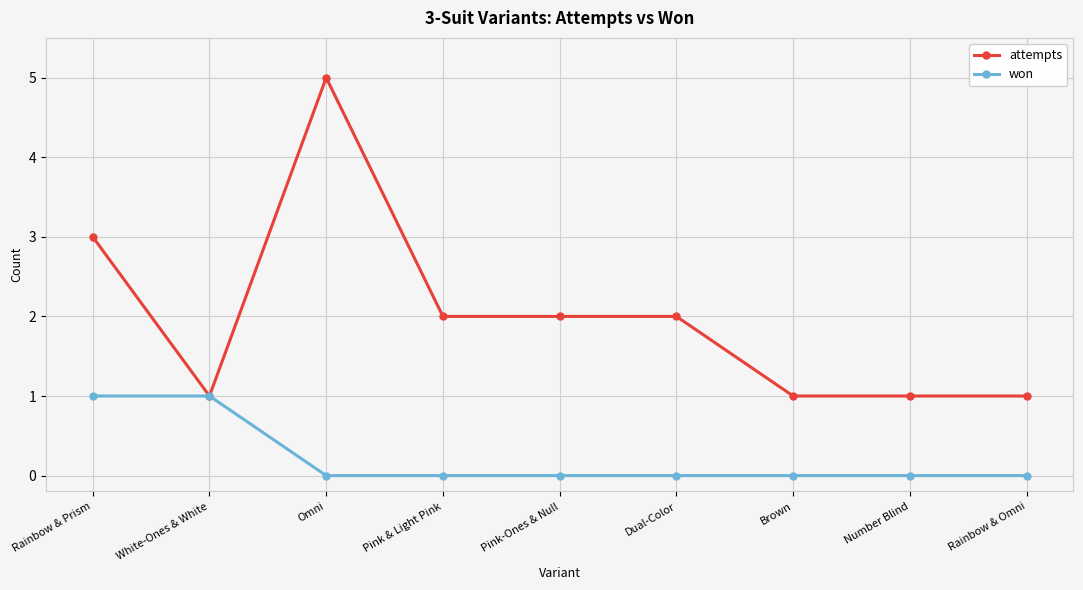

At which category is the sum across all series the highest?

Omni